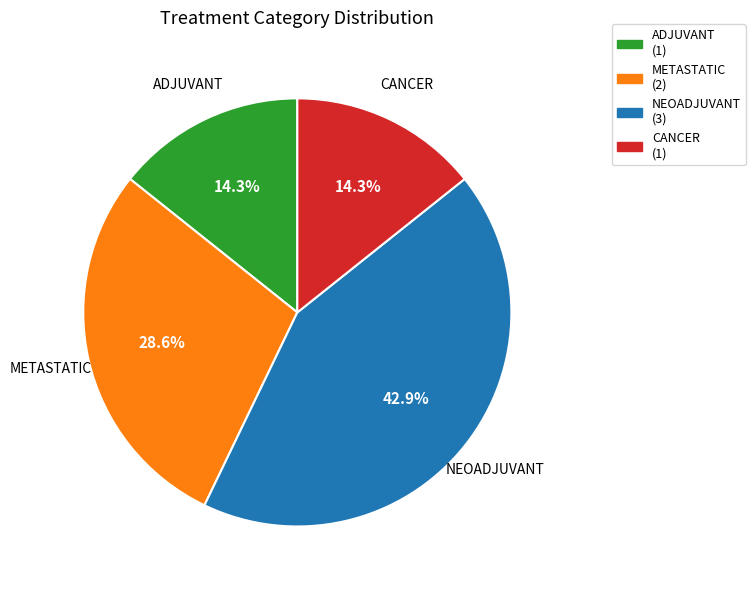

Is there a majority slice in this chart?

No